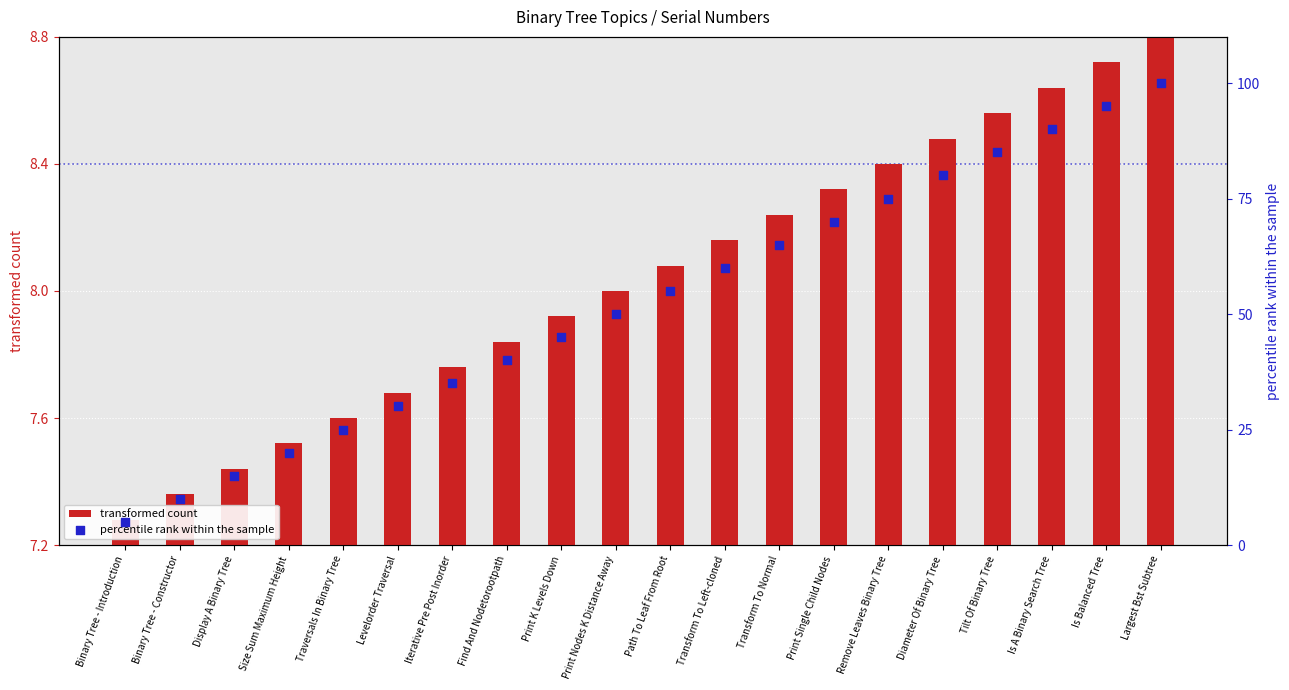

Which series reaches the maximum Y coordinate?

percentile rank within the sample